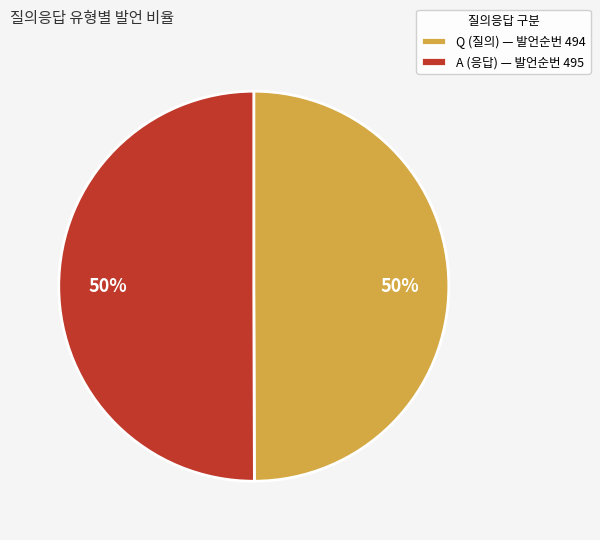

Is it true that Q (질의) — 발언순번 494 is 50% of the pie?

True